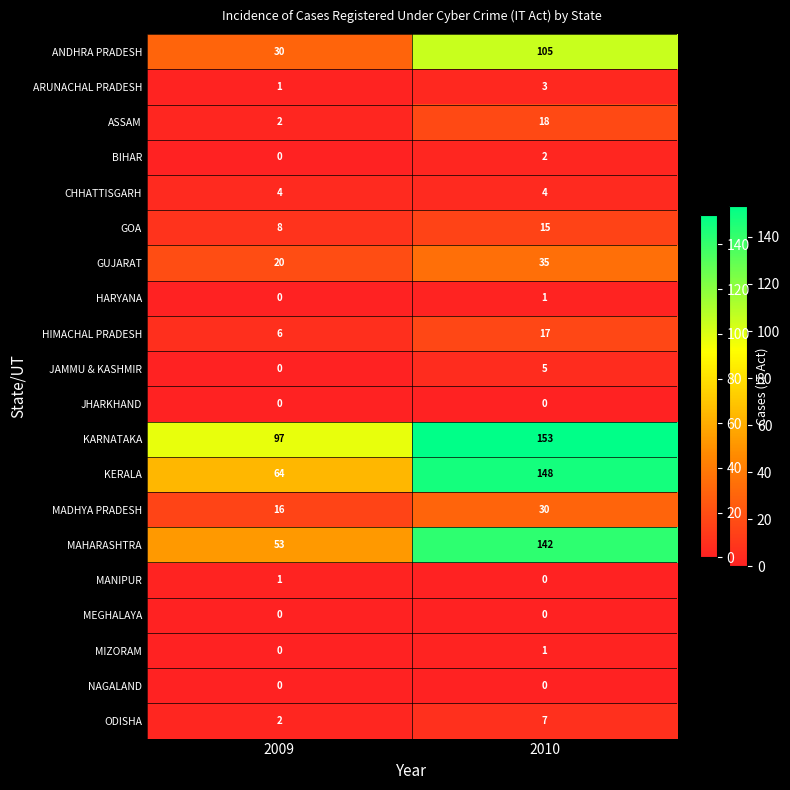

At which category is the sum across all series the highest?

2010